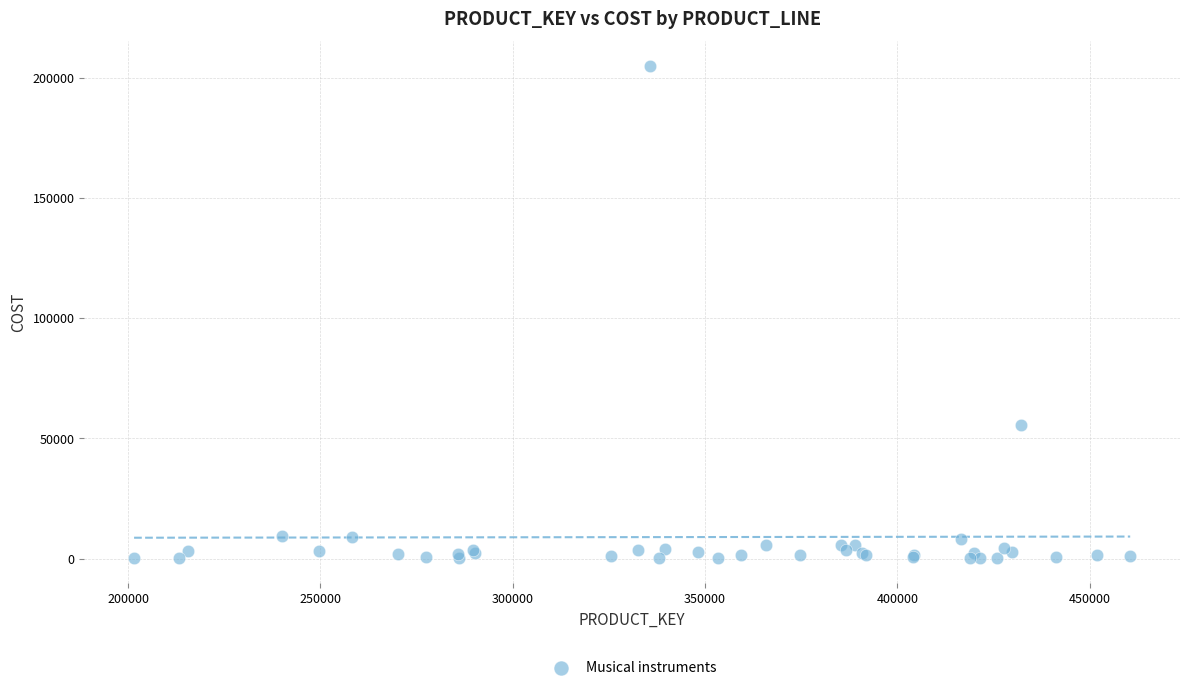

What Y value in the scatter plot is closest to 102469?

55760.0